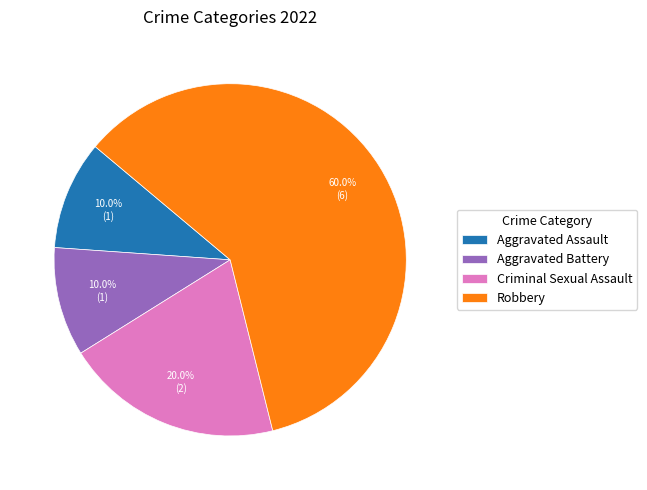

Approximately how many times larger is the value at Aggravated Assault compared to Aggravated Battery?

1.0